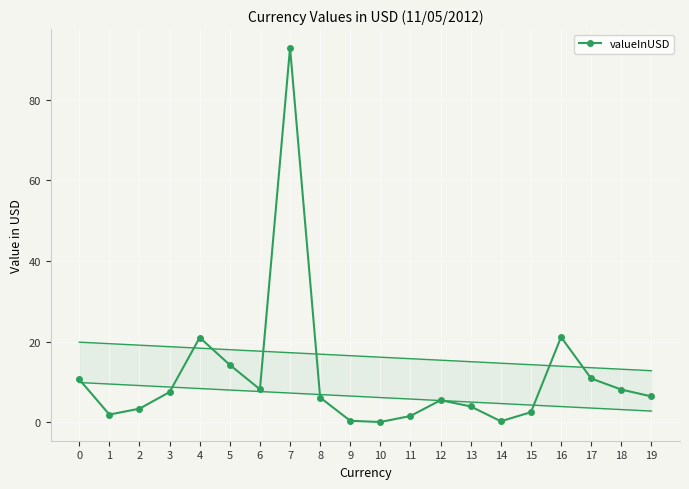

Between 1 and 3, which is larger?

3